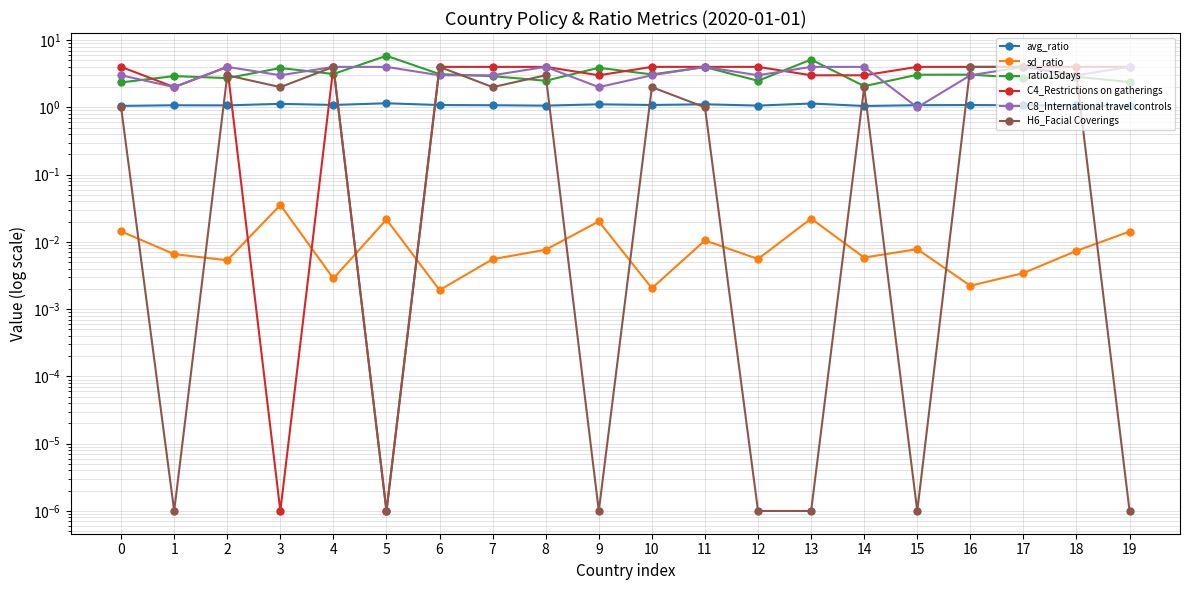

Reading left to right, what are all the values shown in this chart?

avg_ratio: 0=1.1	1=1.1	2=1.1	3=1.1	4=1.1	5=1.2	6=1.1	7=1.1	8=1.1	9=1.1	10=1.1	11=1.1	12=1.1	13=1.1	14=1.0	15=1.1	16=1.1	17=1.1	18=1.1	19=1.1
sd_ratio: 0=0.0	1=0.0	2=0.0	3=0.0	4=0.0	5=0.0	6=0.0	7=0.0	8=0.0	9=0.0	10=0.0	11=0.0	12=0.0	13=0.0	14=0.0	15=0.0	16=0.0	17=0.0	18=0.0	19=0.0
ratio15days: 0=2.3	1=2.9	2=2.7	3=3.8	4=3.1	5=5.8	6=3.1	7=2.9	8=2.5	9=3.9	10=3.1	11=4.0	12=2.5	13=5.1	14=2.1	15=3.1	16=3.1	17=2.7	18=2.9	19=2.4
C4_Restrictions on gatherings: 0=4.0	1=2.0	2=4.0	3=0.0	4=4.0	5=0.0	6=4.0	7=4.0	8=4.0	9=3.0	10=4.0	11=4.0	12=4.0	13=3.0	14=3.0	15=4.0	16=4.0	17=4.0	18=4.0	19=4.0
C8_International travel controls: 0=3.0	1=2.0	2=4.0	3=3.0	4=4.0	5=4.0	6=3.0	7=3.0	8=4.0	9=2.0	10=3.0	11=4.0	12=3.0	13=4.0	14=4.0	15=1.0	16=3.0	17=4.0	18=3.0	19=4.0
H6_Facial Coverings: 0=1.0	1=0.0	2=3.0	3=2.0	4=4.0	5=0.0	6=4.0	7=2.0	8=3.0	9=0.0	10=2.0	11=1.0	12=0.0	13=0.0	14=2.0	15=0.0	16=4.0	17=4.0	18=3.0	19=0.0